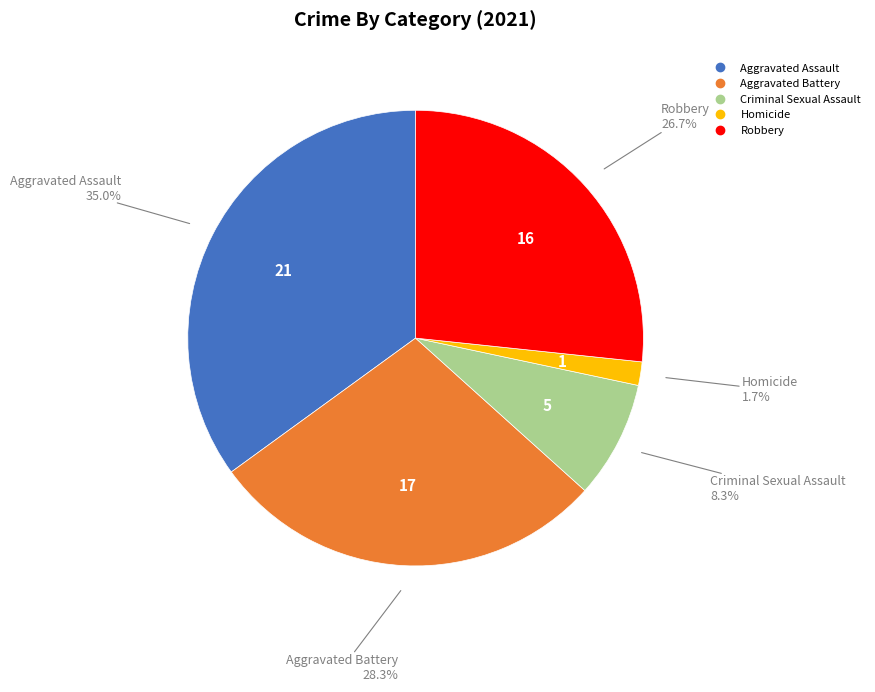

Which has a higher value, Robbery or Aggravated Assault?

Aggravated Assault